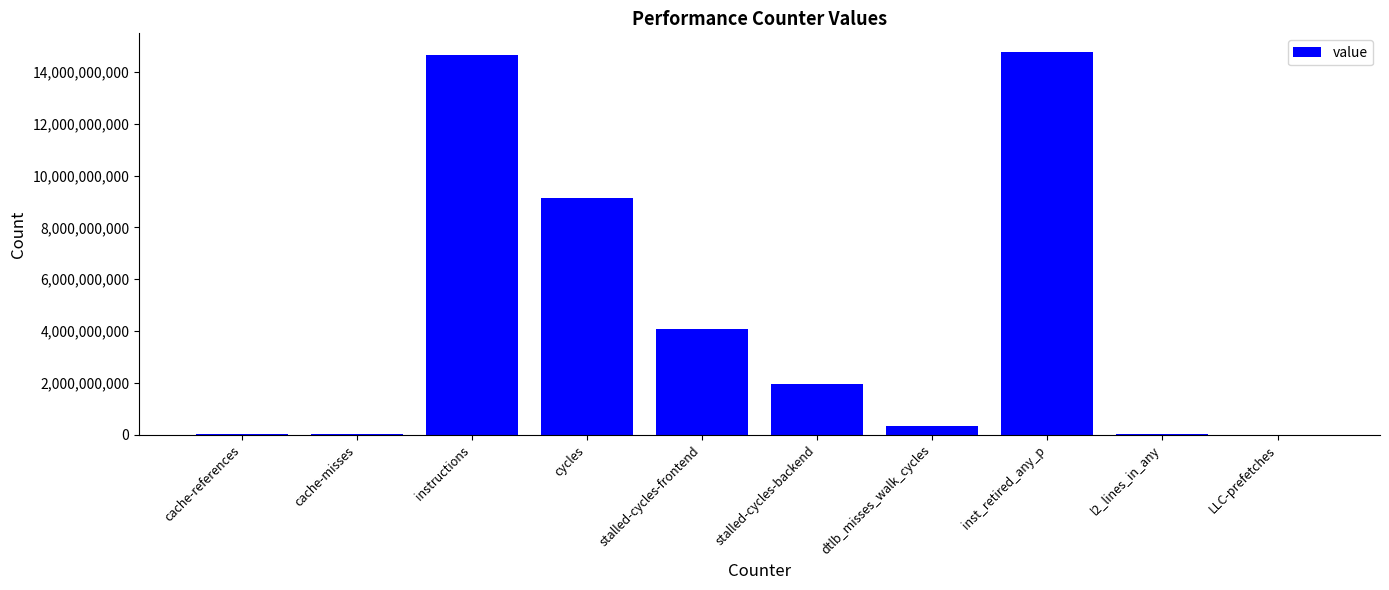

What is the approximate value at stalled-cycles-frontend?

4073726734